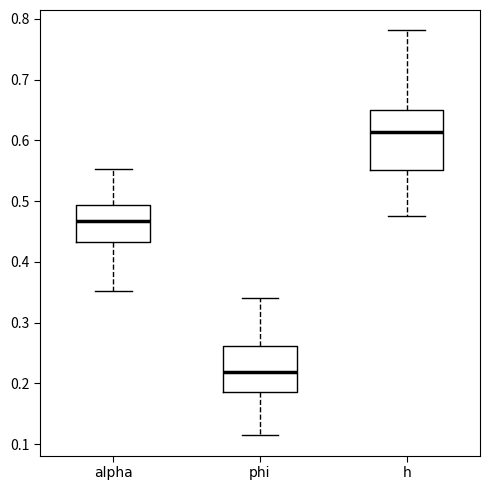

Which box has the lowest median line?

phi